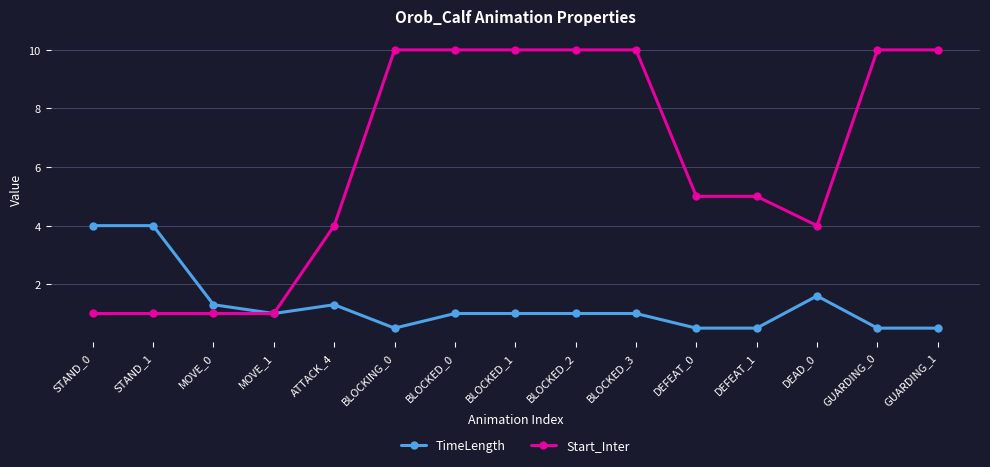

Reading left to right, list all the values displayed in this chart.

TimeLength: 4.0	4.0	1.3	1.0	1.3	0.5	1.0	1.0	1.0	1.0	0.5	0.5	1.6	0.5	0.5
Start_Inter: 1.0	1.0	1.0	1.0	4.0	10.0	10.0	10.0	10.0	10.0	5.0	5.0	4.0	10.0	10.0